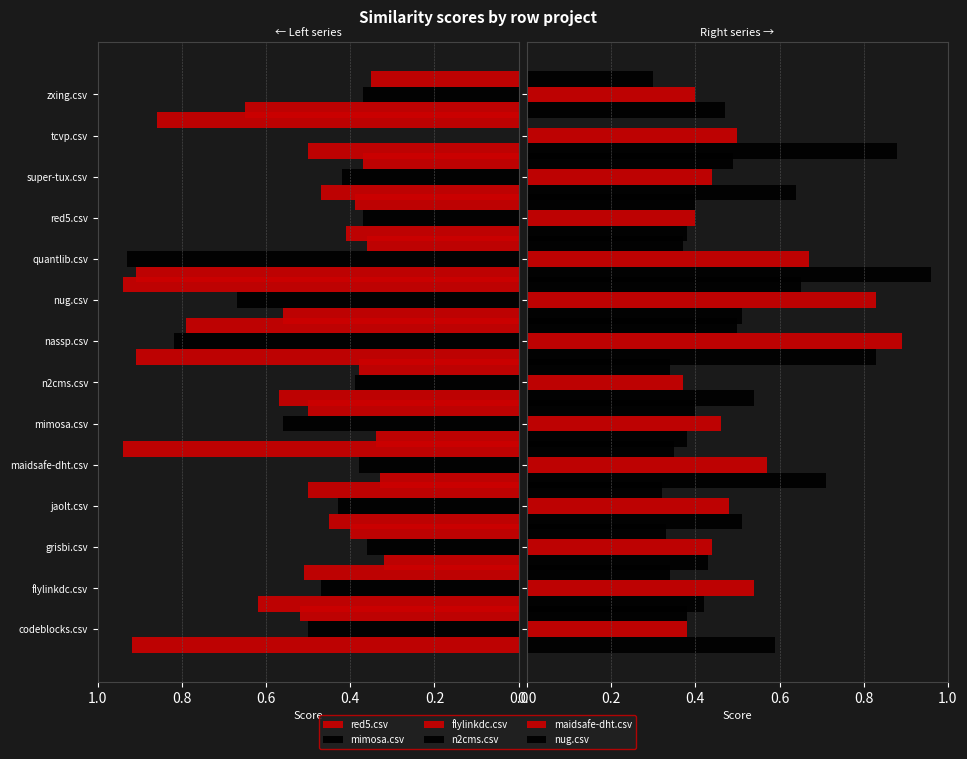

At how many categories does at least one series exceed 0?

14